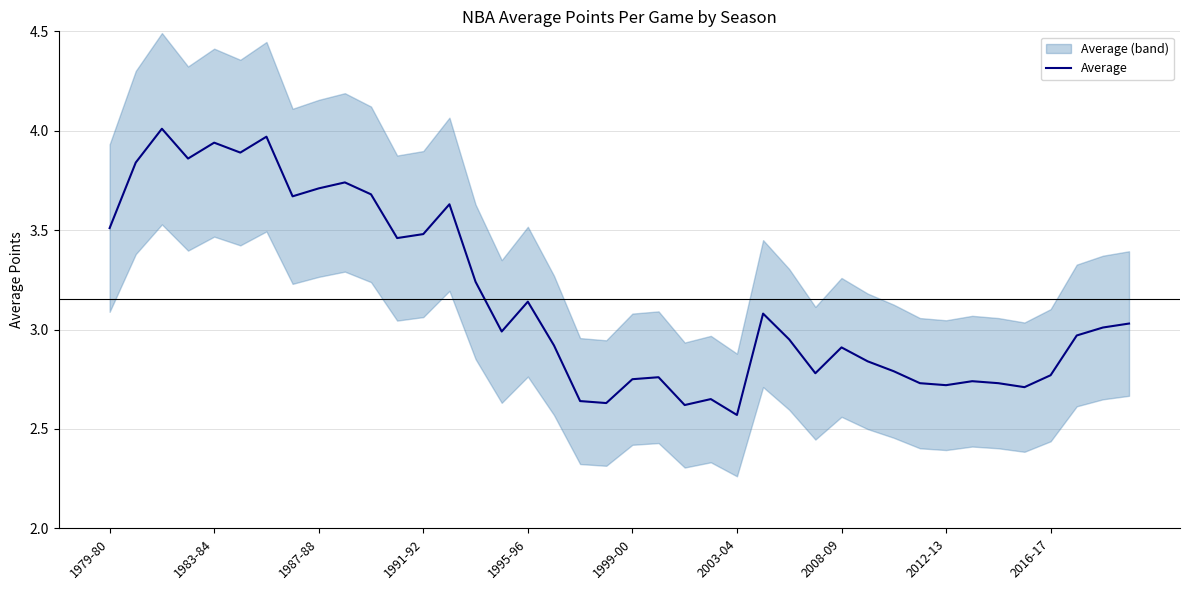

Does the chart have visible grid lines?

Yes